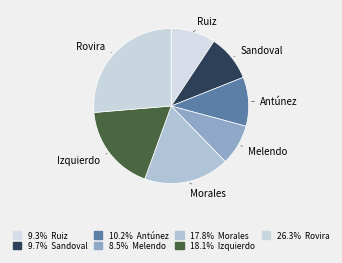

What is the ratio of the value at Morales to the value at Antúnez?

1.7